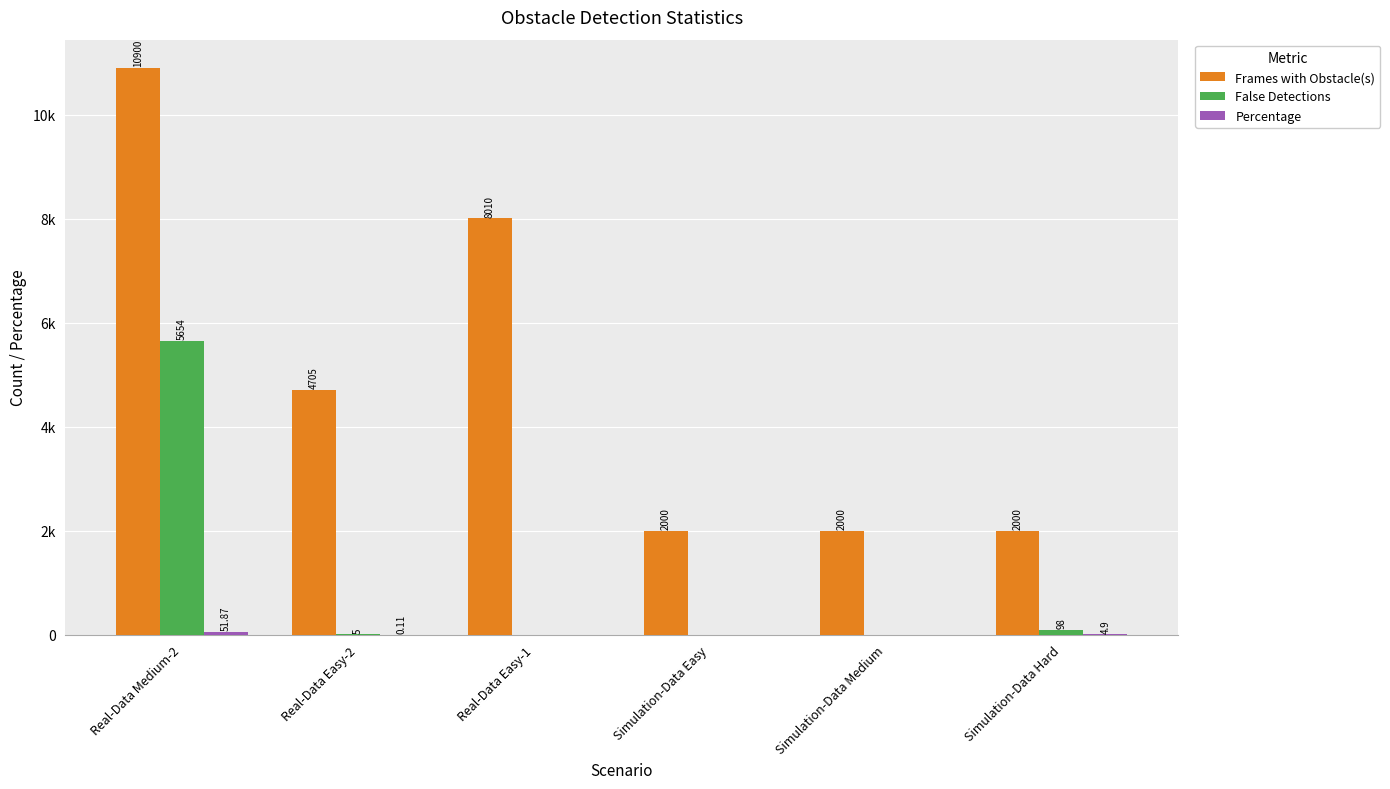

Is it true that False Detections equals 0.0 at Simulation-Data Easy?

True